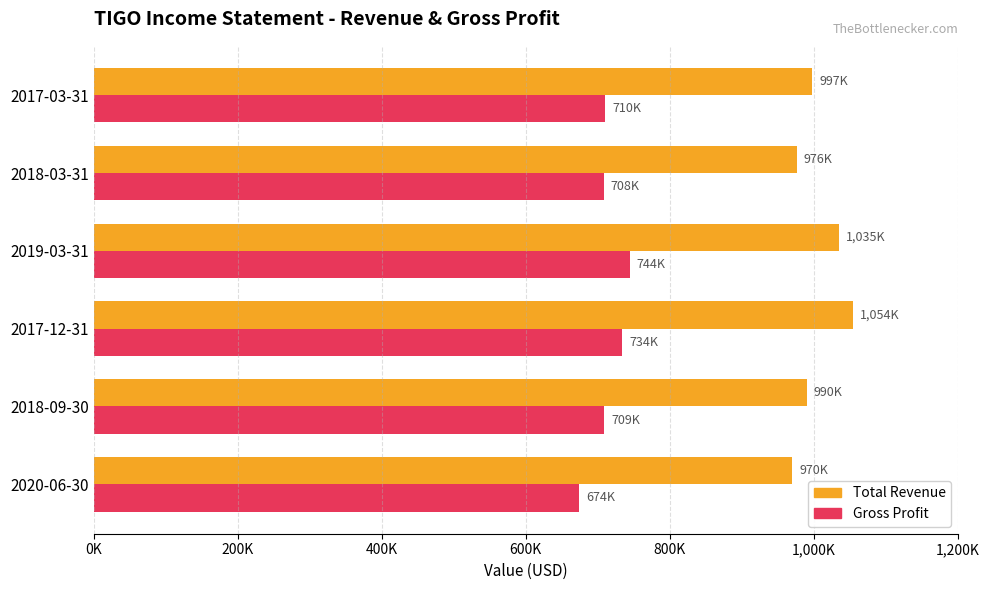

What are all the series names shown in the legend?

Total Revenue, Gross Profit